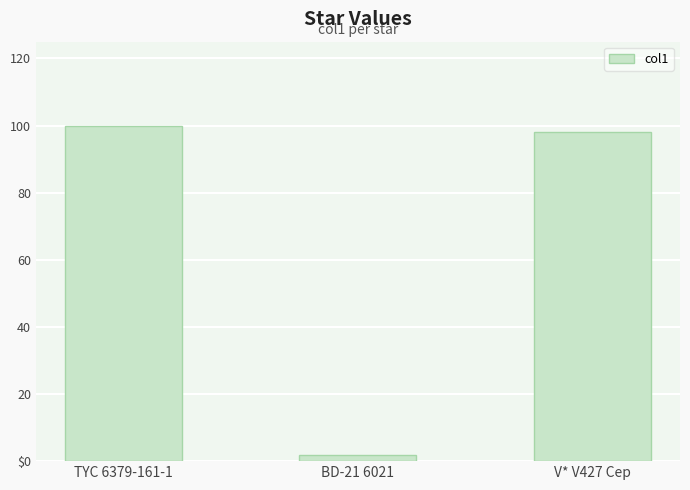

Does the chart contain stacked bars?

No